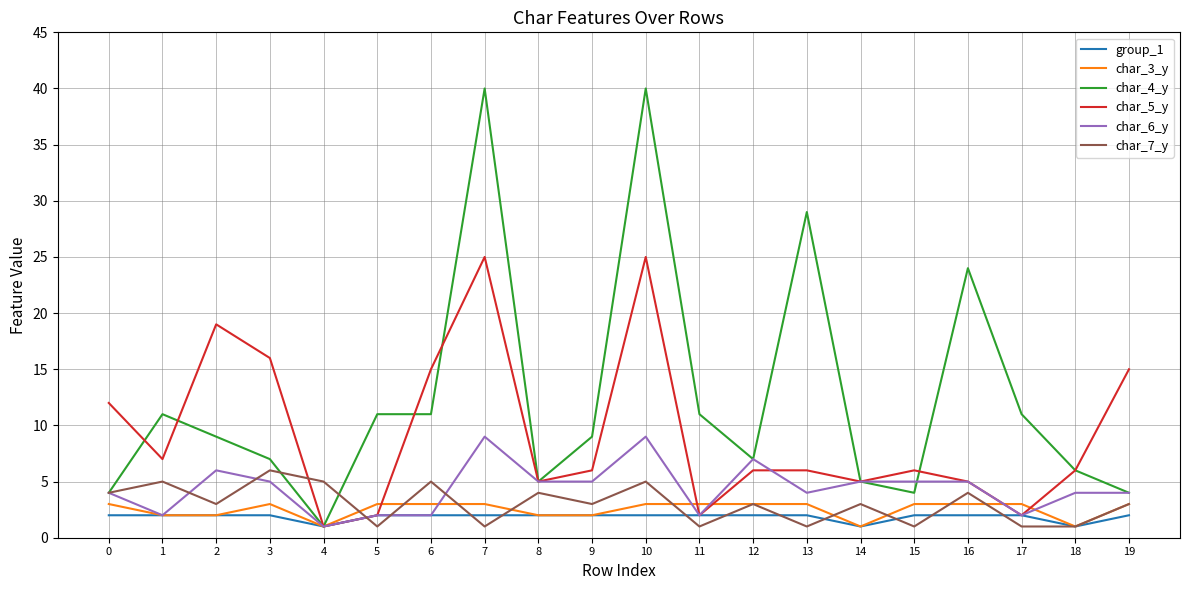

The char_5_y series shows 7 at 1. True or false?

True